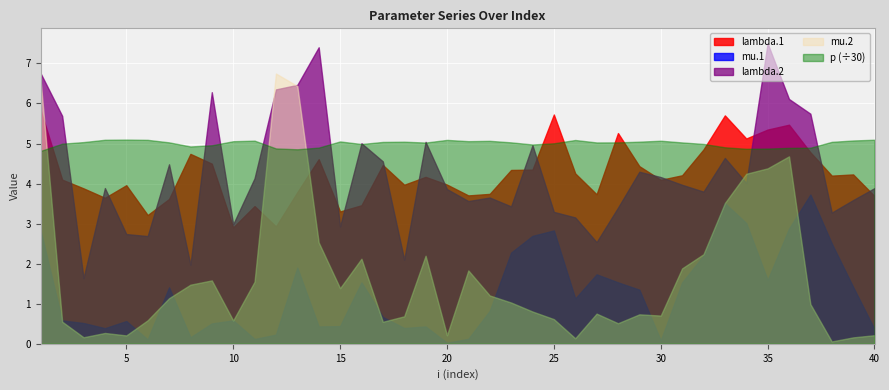

What is the value of the lambda.2 point at the 12th from the left?

6.4